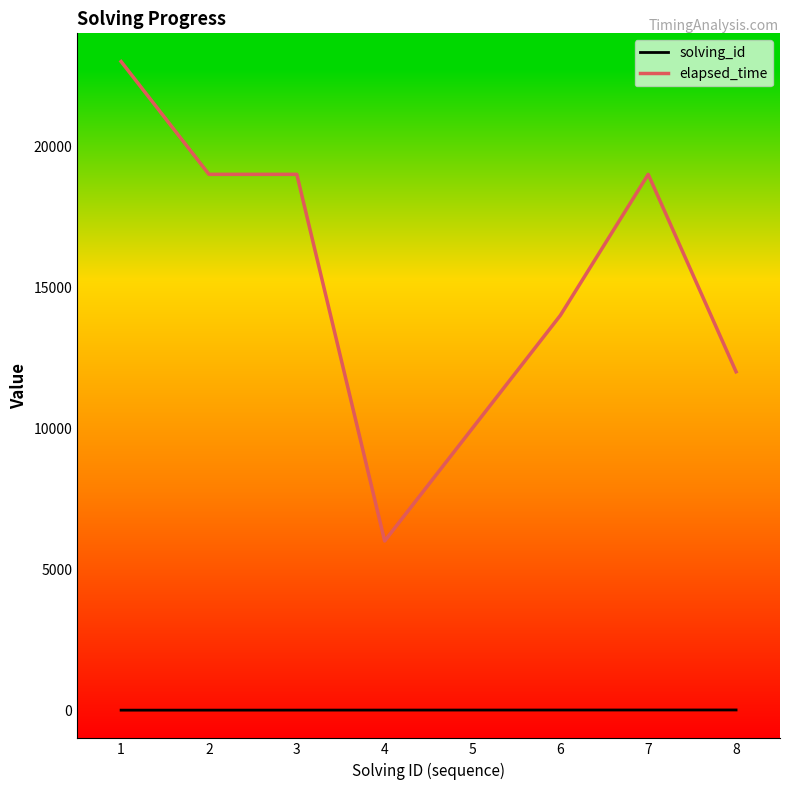

Which series has the largest range (max minus min)?

elapsed_time